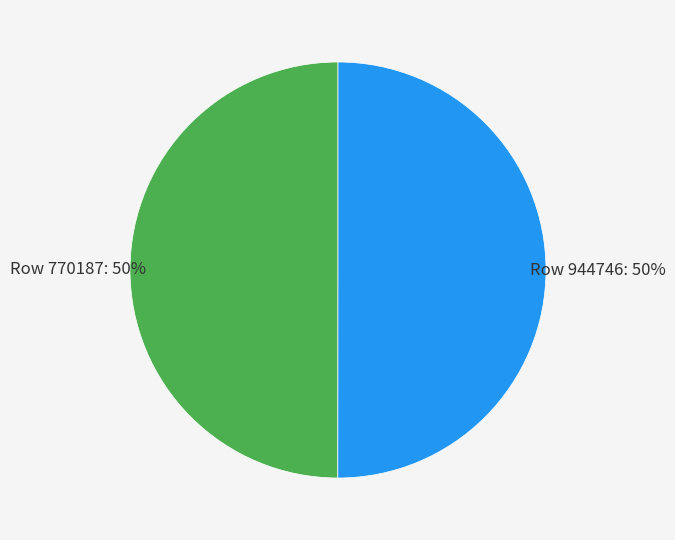

To the nearest percent, what is the average slice percentage?

50%